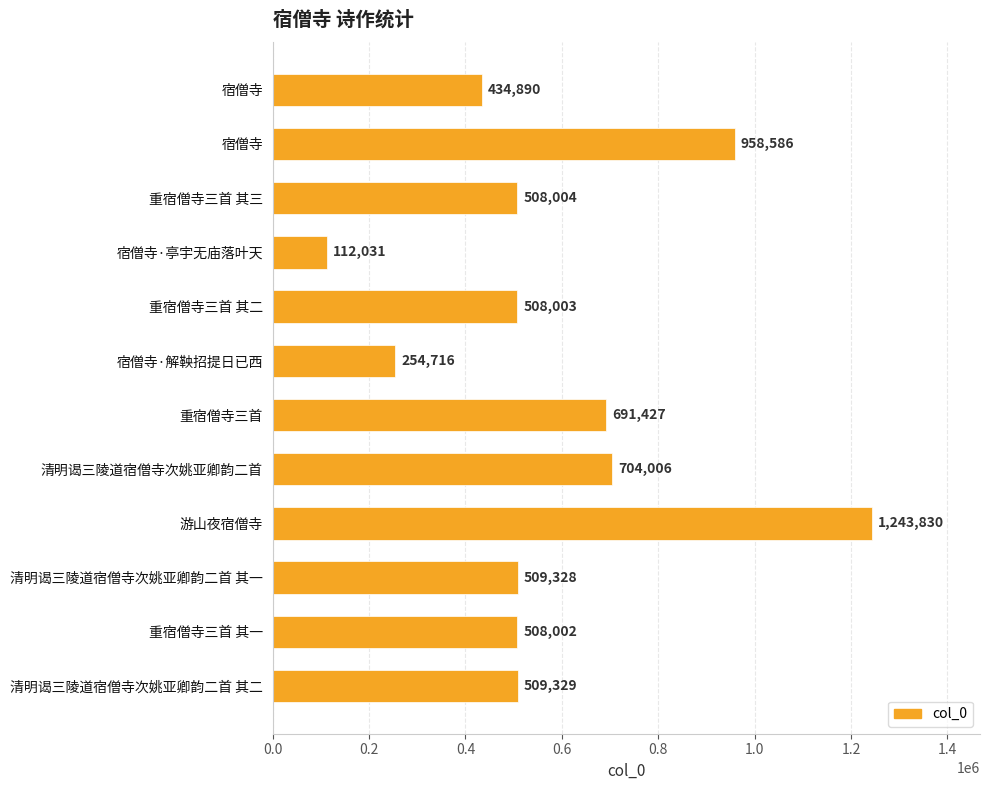

How many data points are less than 509328?

6